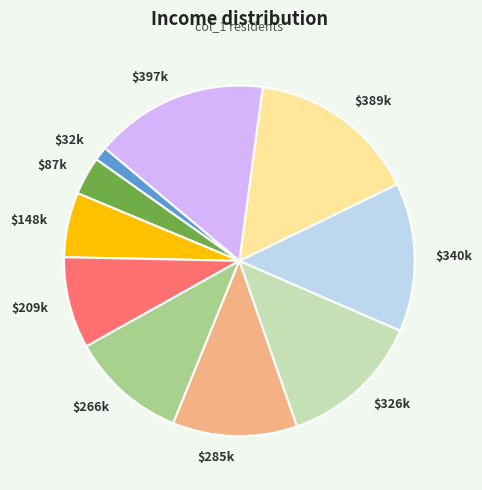

Is it true that $397k is 23% of the pie?

False